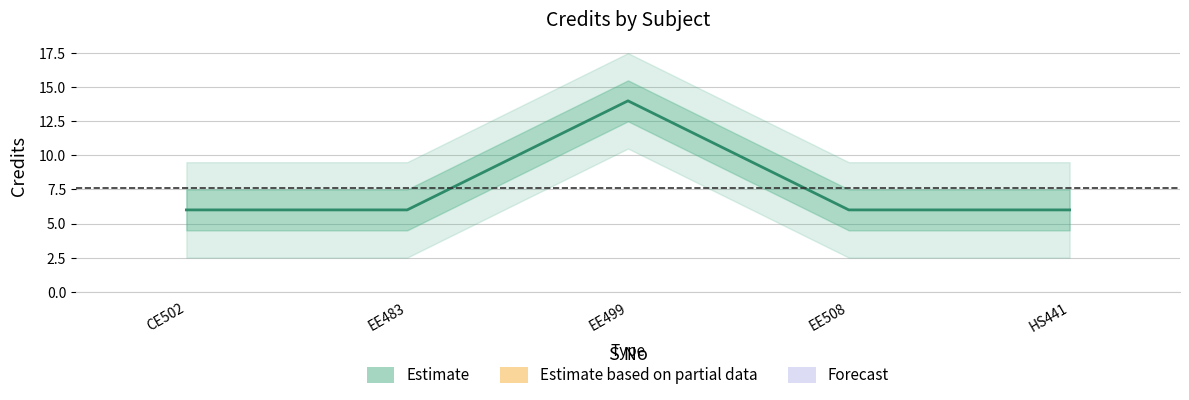

Rank the categories by value from lowest to highest.

CE502, EE483, EE508, HS441, EE499